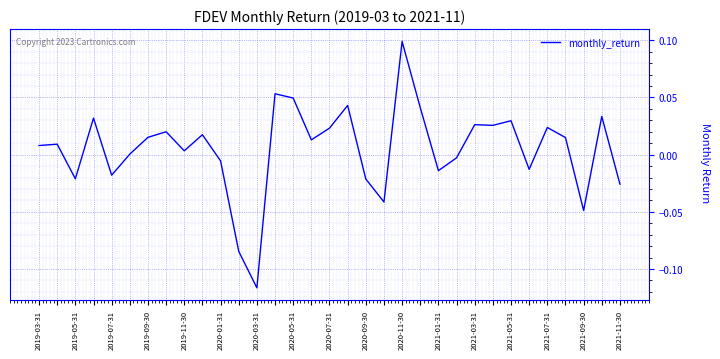

What is the minimum value shown in the chart?

-0.1